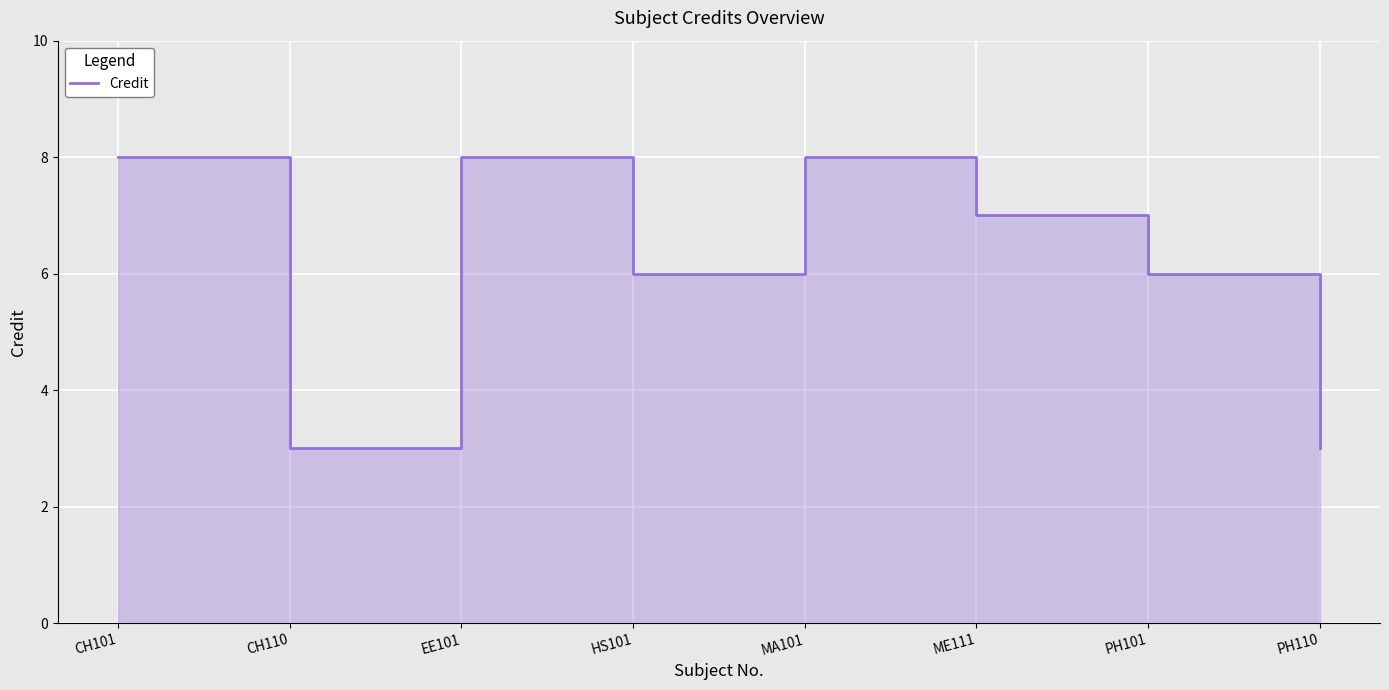

Reading right to left, what are all the values shown in this chart?

3	6	7	8	6	8	3	8